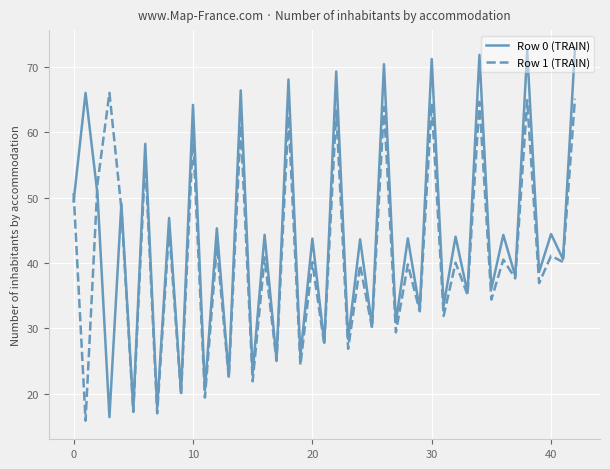

What is the smallest value displayed?

15.9